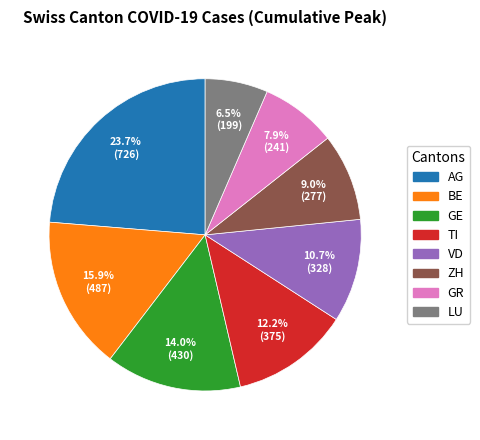

To the nearest percent, what is the average slice percentage?

12%